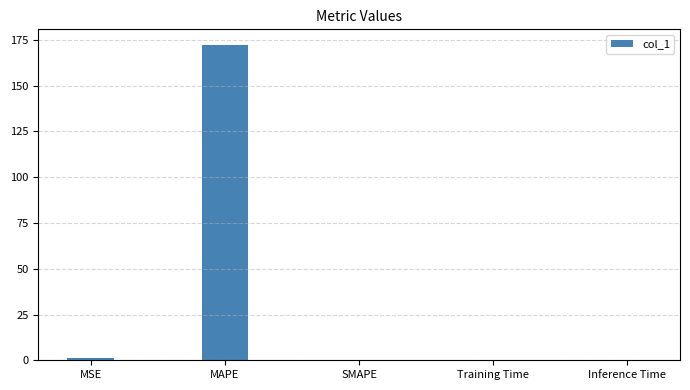

Which label corresponds to the largest value in the chart?

MAPE